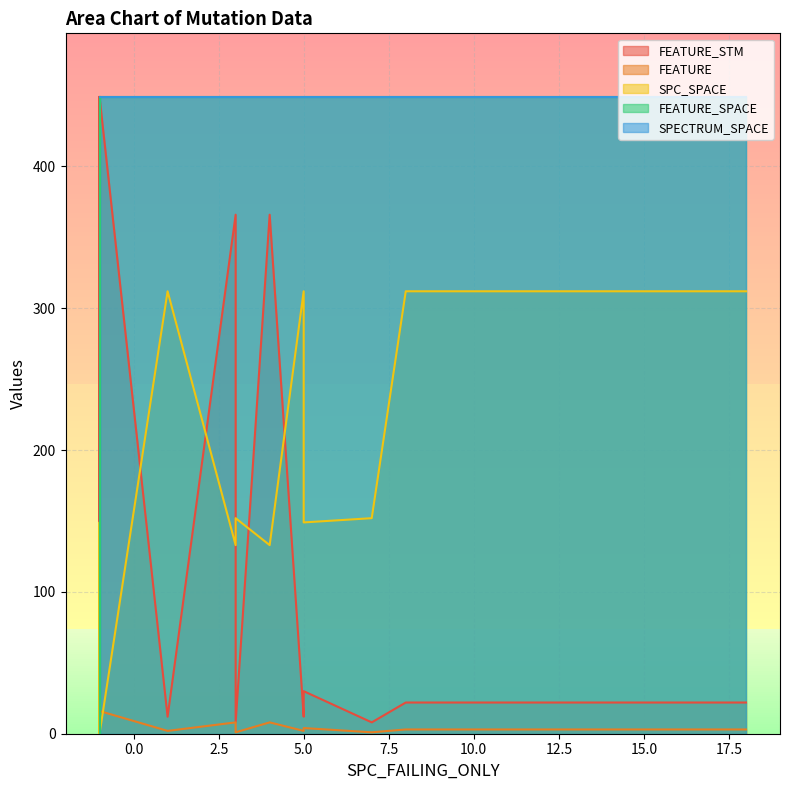

What is the highest value of the FEATURE series?

16